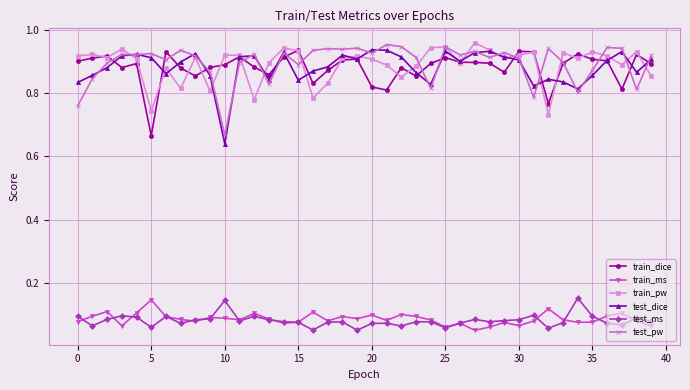

True or false: test_dice has more than 2 points higher than both neighbors.

True